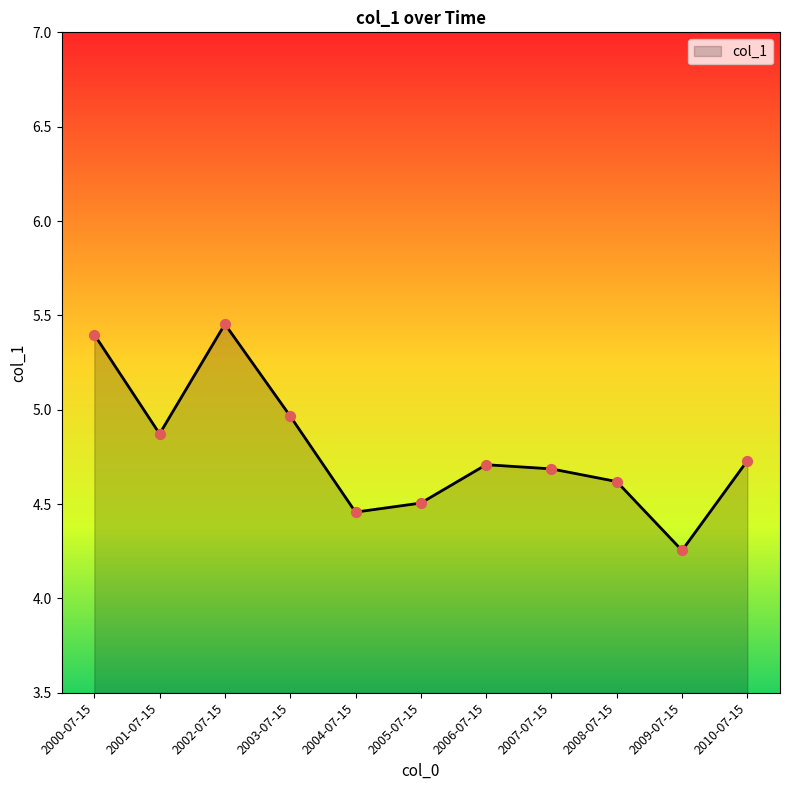

What is the change in value from 2002-07-15 to 2008-07-15?

-0.8